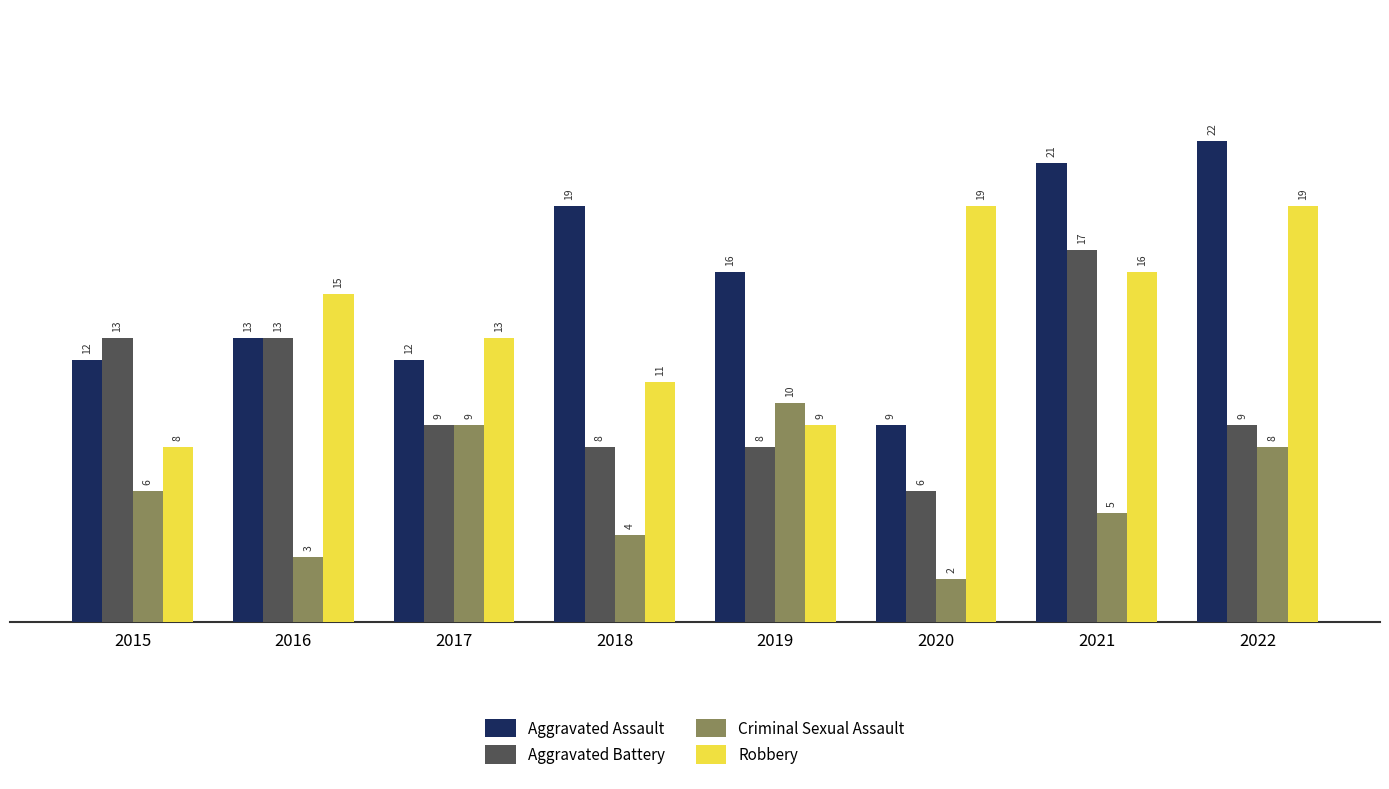

The Criminal Sexual Assault series shows 4 at 2016. True or false?

False